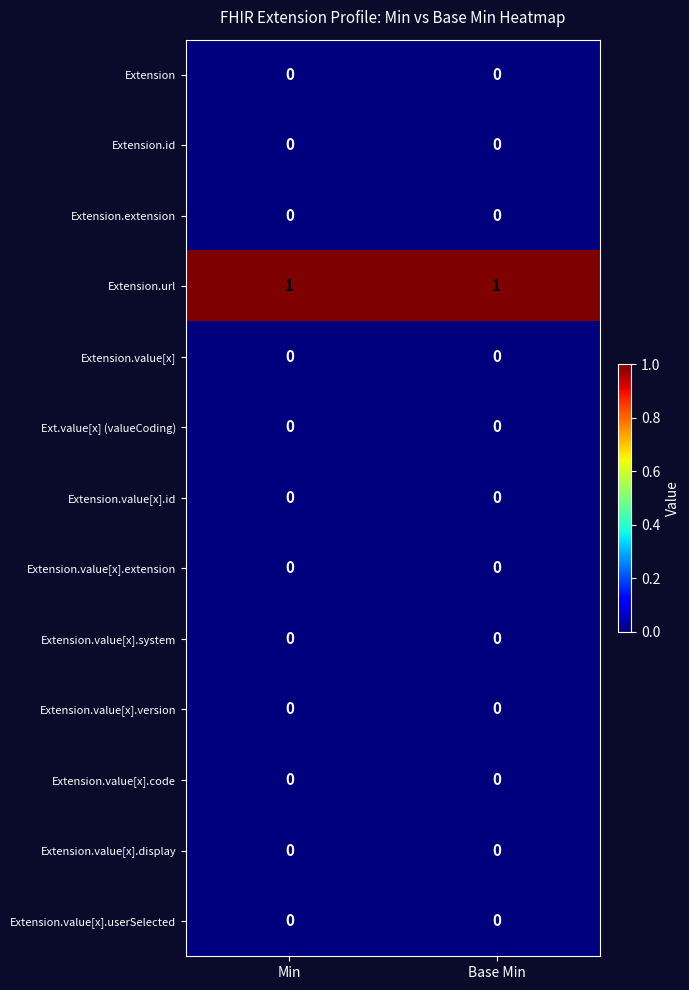

The value of Extension.value[x].display at Min is 0. True or false?

True